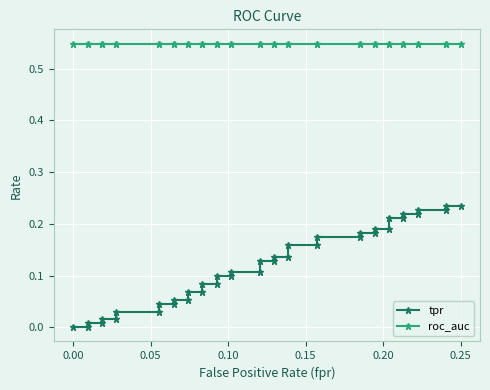

True or false: tpr and roc_auc cross at least once.

False